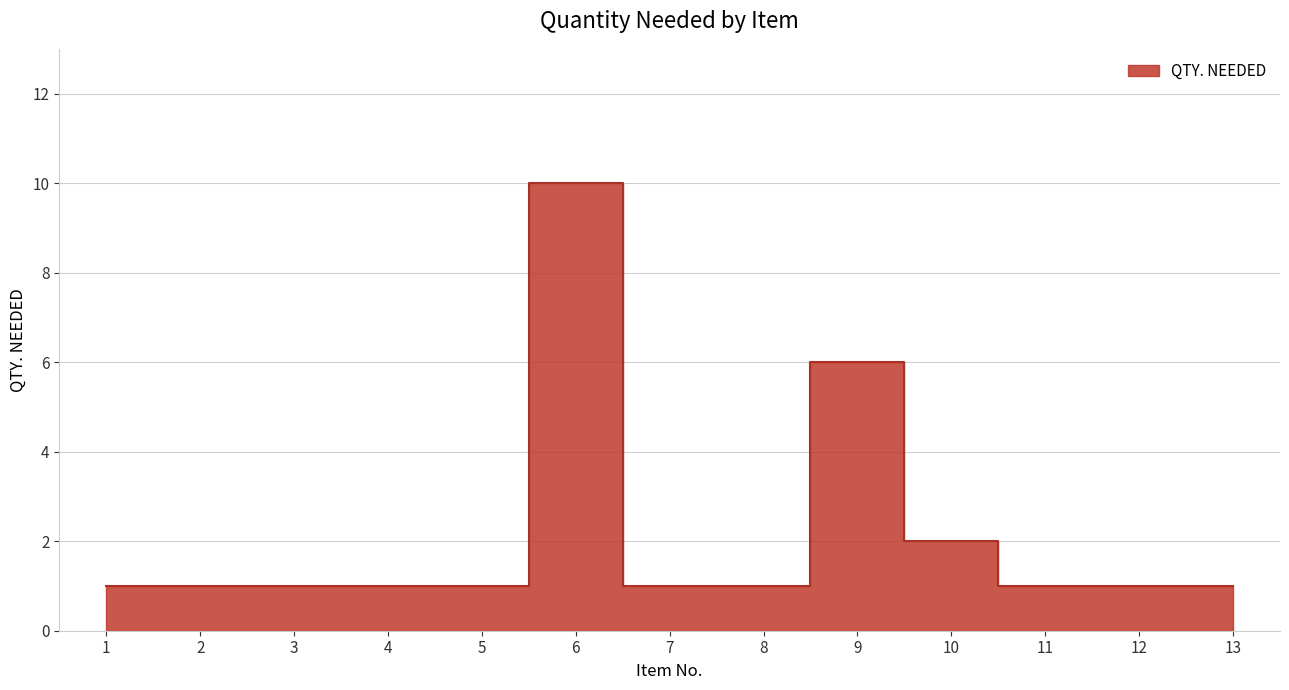

Does the chart display data point markers on the line(s)?

No